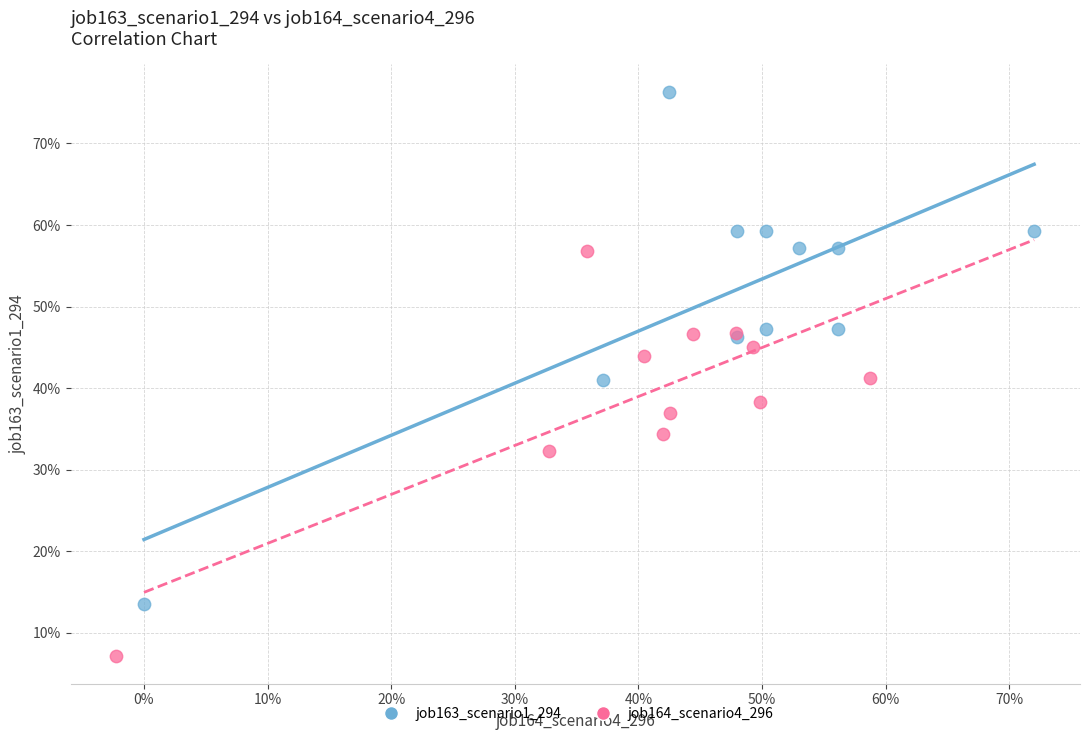

What are all the series names shown in the legend?

job163_scenario1_294, job164_scenario4_296